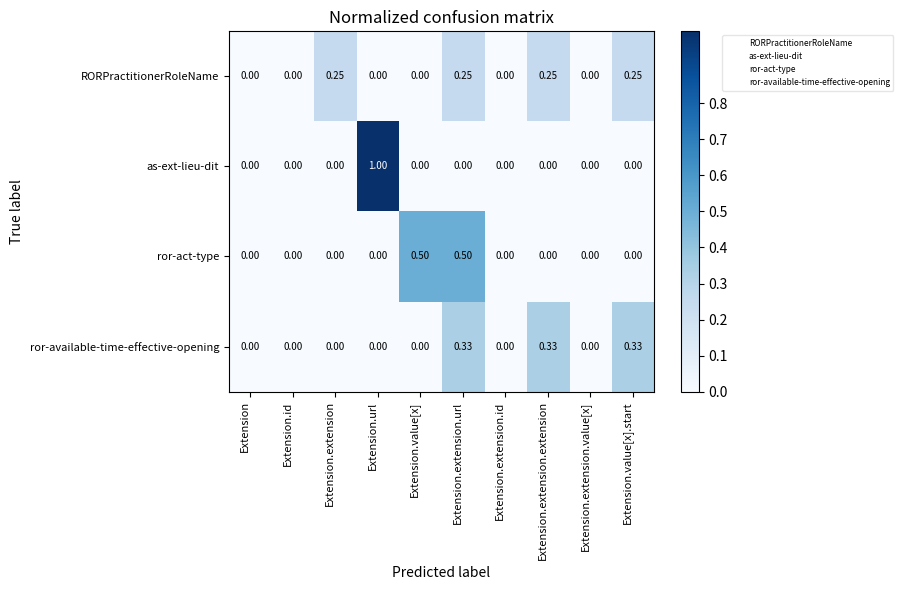

How many data points does each series have?

10